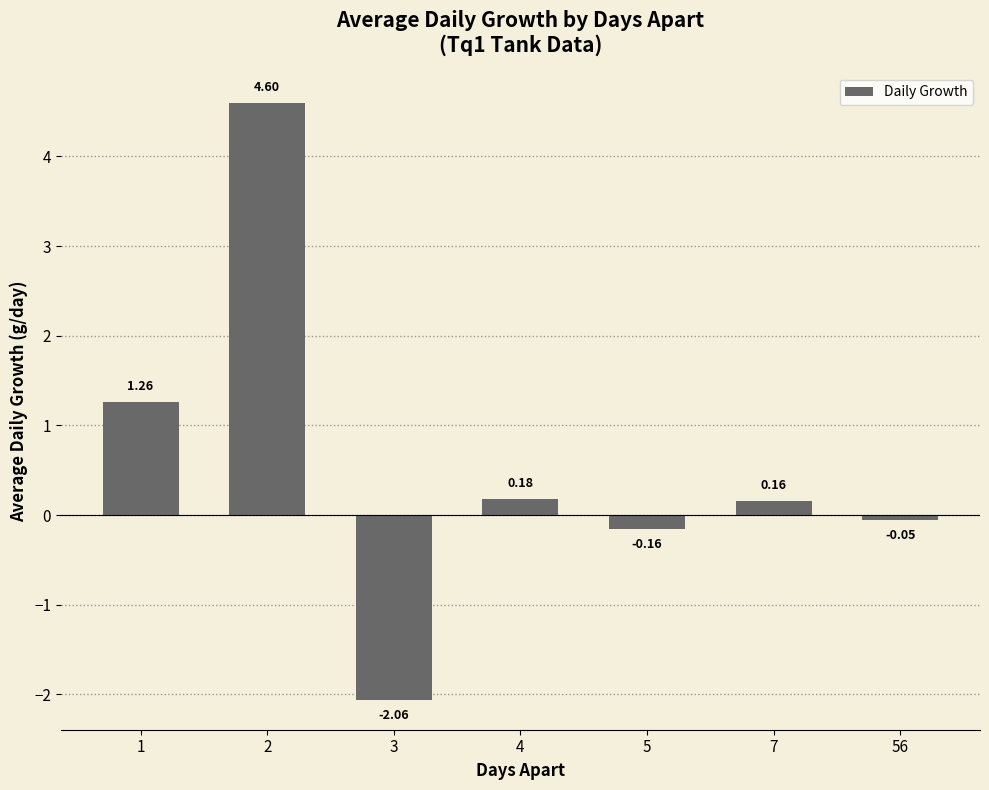

List the labels in order of value, largest first.

2, 1, 4, 7, 56, 5, 3